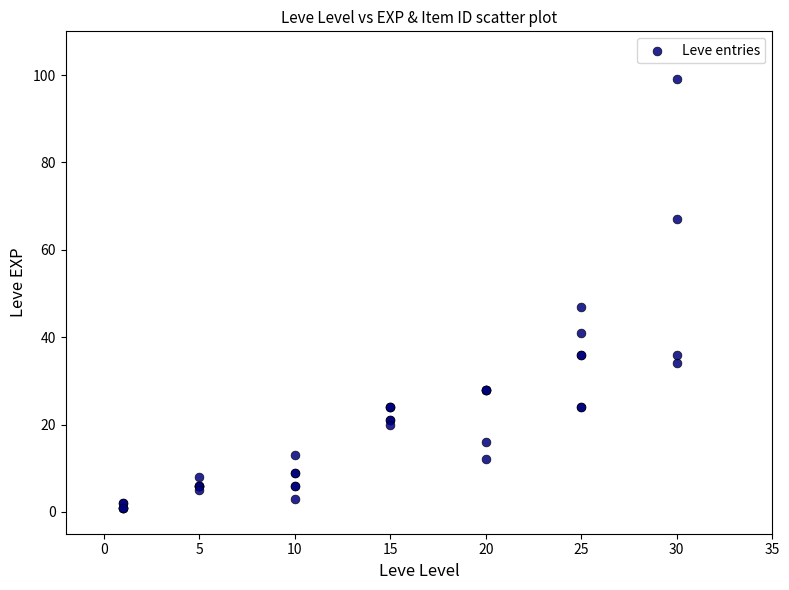

What Y value in the scatter plot is closest to 50?

47